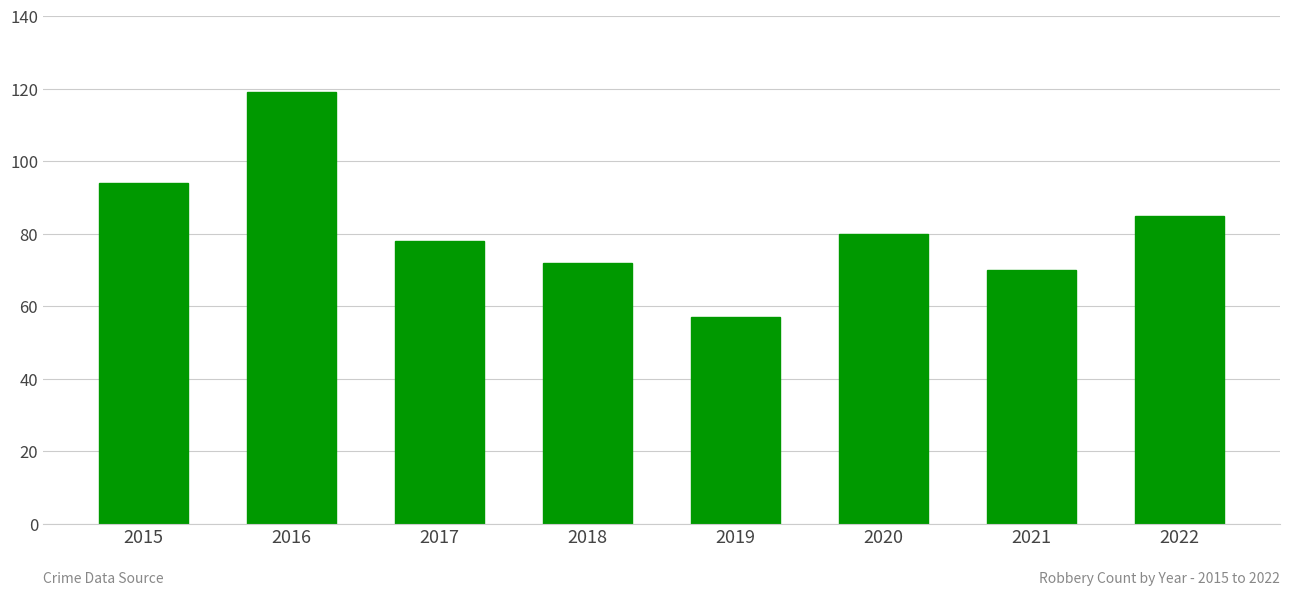

The value at 2020 is 80. True or false?

True